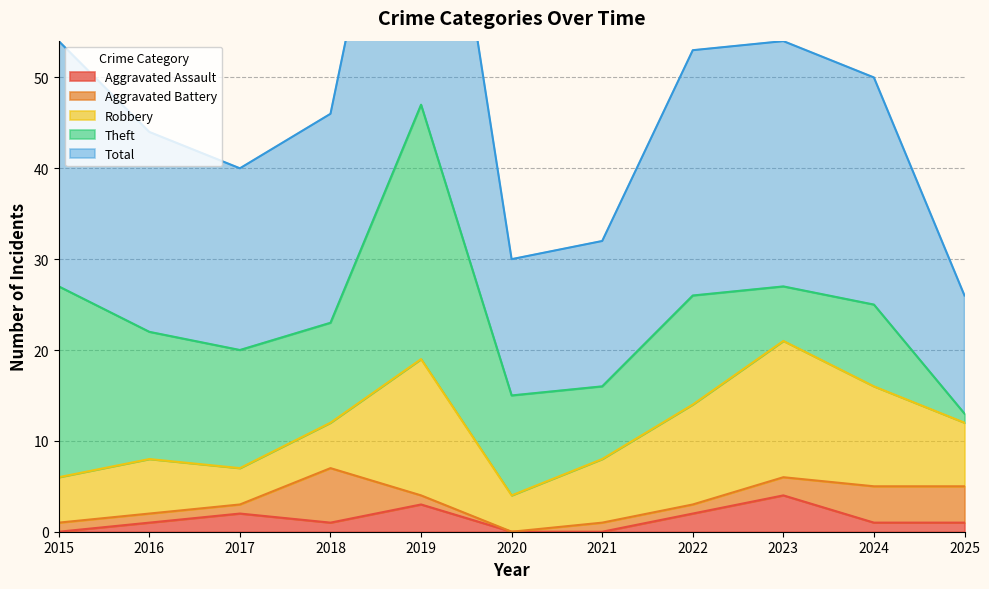

What is the average value of the Total series?

24